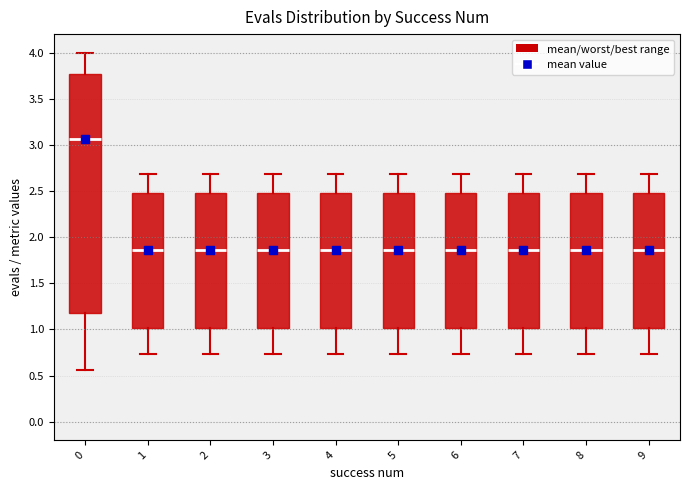

Reading left to right, transcribe this box plot: for each box, give where its median line is, the range the box spans, and where its two whiskers end, as read against the y-axis. The values are not printed on the chart, so give them approximately, as read against the axis.

0: median 3.05, box 1.20 to 3.75, whiskers 0.55 to 4.00
1: median 1.85, box 1.00 to 2.50, whiskers 0.75 to 2.70
2: median 1.85, box 1.00 to 2.50, whiskers 0.75 to 2.70
3: median 1.85, box 1.00 to 2.50, whiskers 0.75 to 2.70
4: median 1.85, box 1.00 to 2.50, whiskers 0.75 to 2.70
5: median 1.85, box 1.00 to 2.50, whiskers 0.75 to 2.70
6: median 1.85, box 1.00 to 2.50, whiskers 0.75 to 2.70
7: median 1.85, box 1.00 to 2.50, whiskers 0.75 to 2.70
8: median 1.85, box 1.00 to 2.50, whiskers 0.75 to 2.70
9: median 1.85, box 1.00 to 2.50, whiskers 0.75 to 2.70